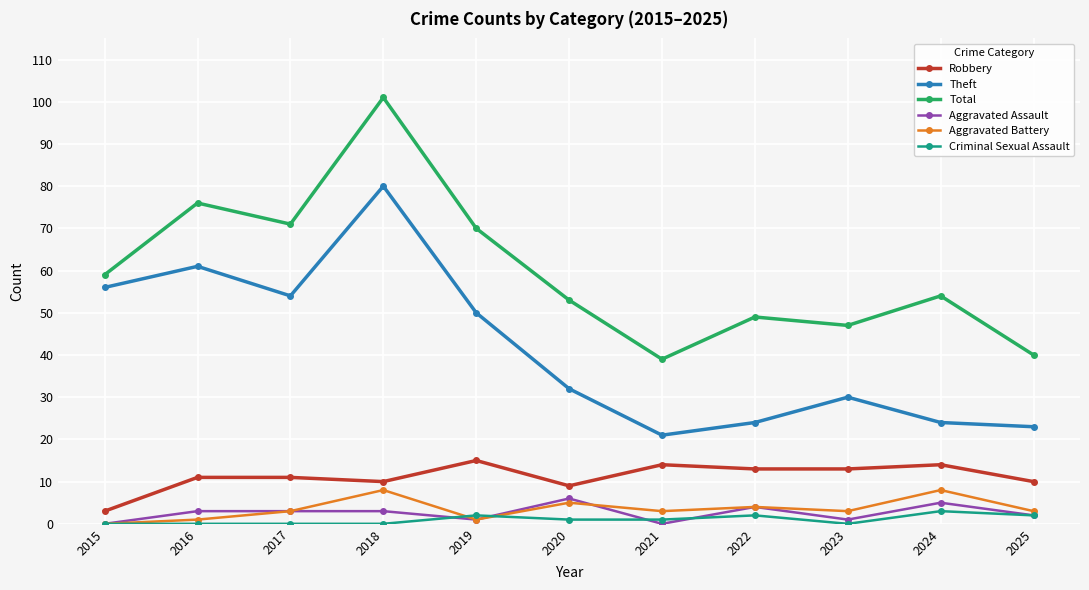

What are all the series names shown in the legend?

Robbery, Theft, Total, Aggravated Assault, Aggravated Battery, Criminal Sexual Assault